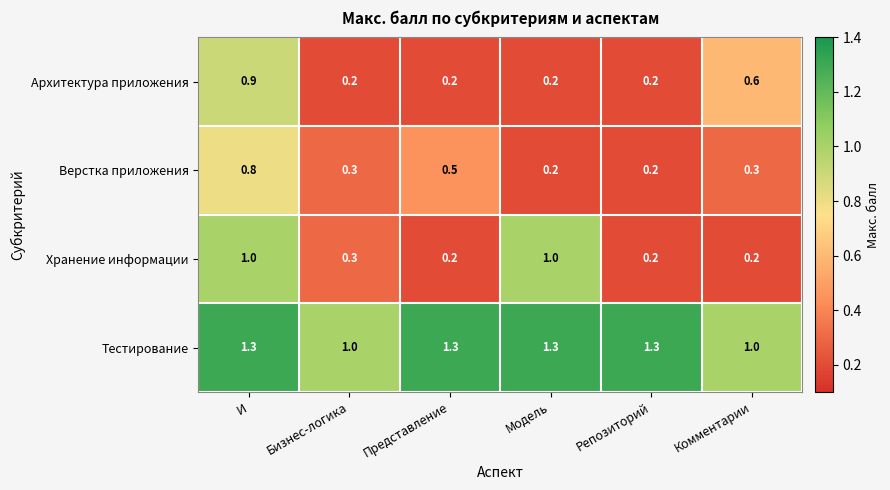

Is it true that Верстка приложения equals 0.2 at И?

False